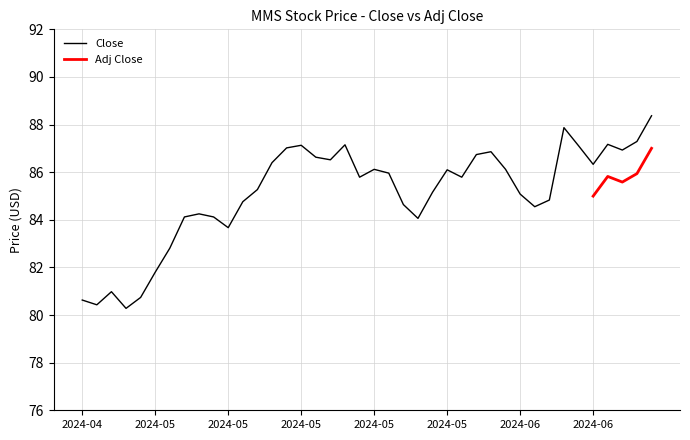

What is the average value?

85.1